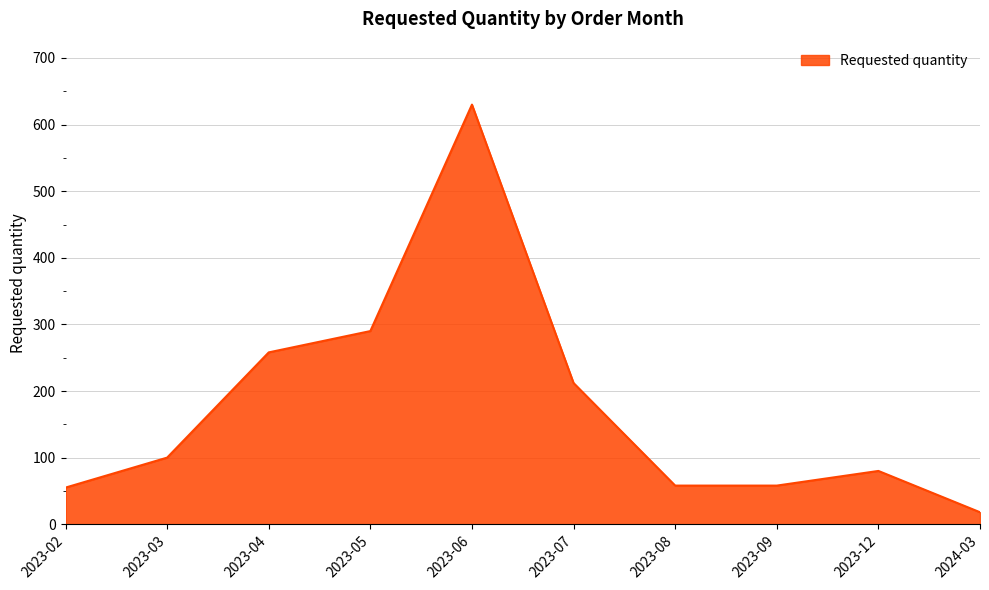

What is the difference between the maximum and minimum values?

612